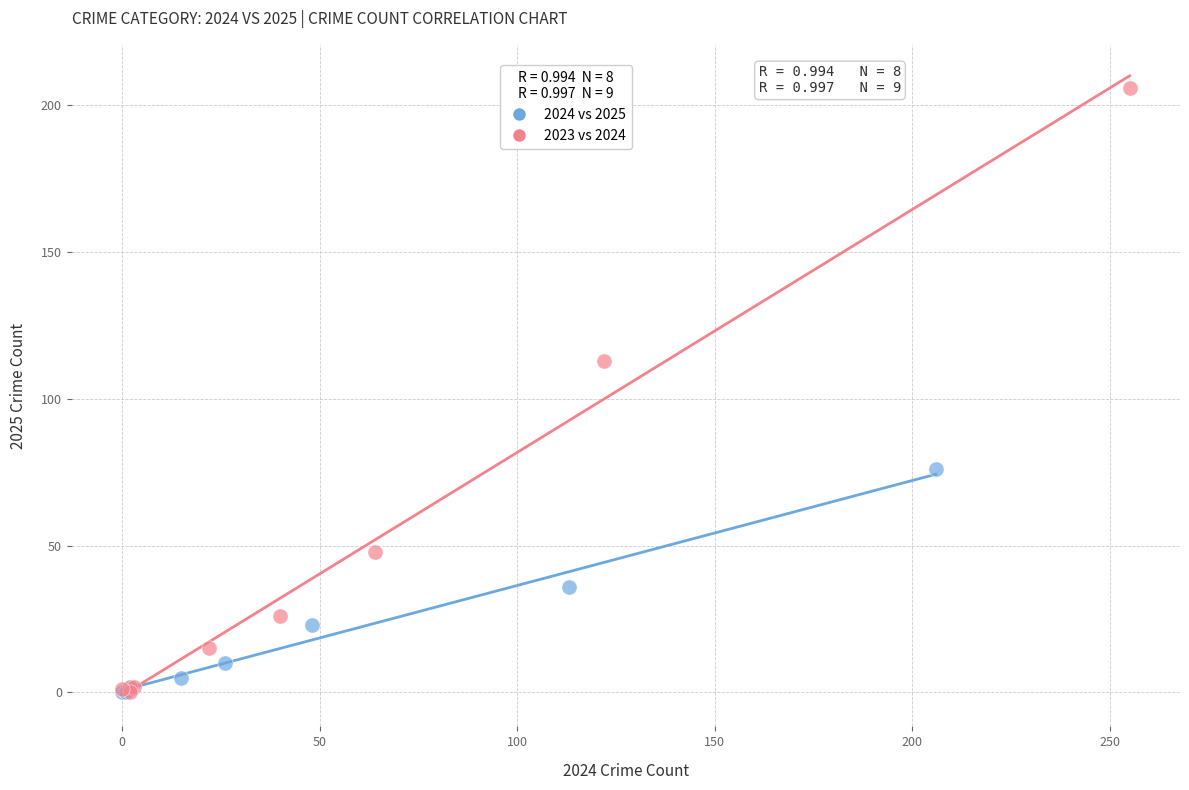

Which series has the largest Y range (max minus min)?

2023 vs 2024